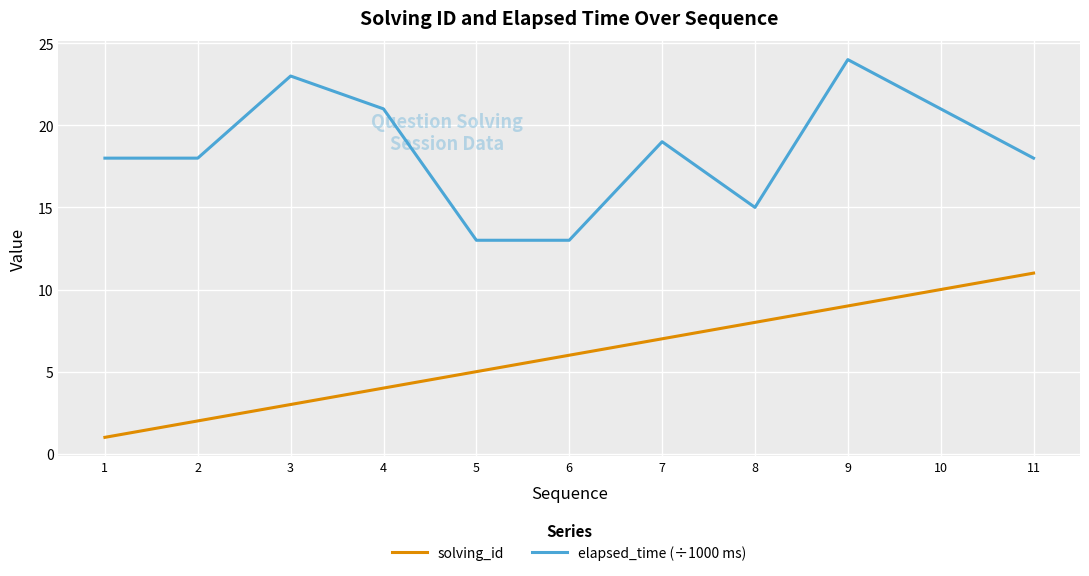

What value does the elapsed_time (÷1000 ms) series have at 6, to the nearest 5?

15